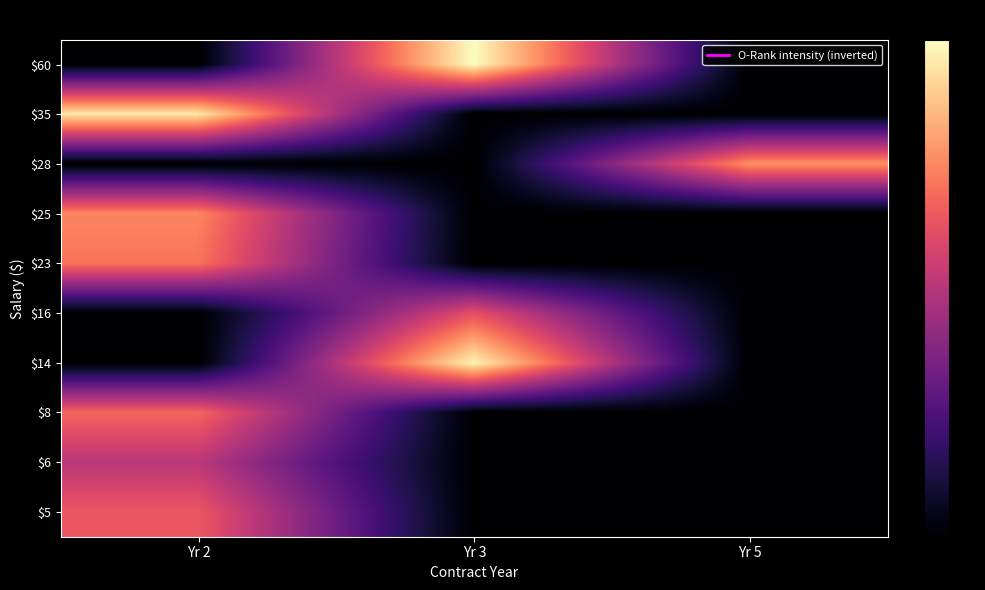

What is the difference between the highest and lowest values at Yr 5?

3.9